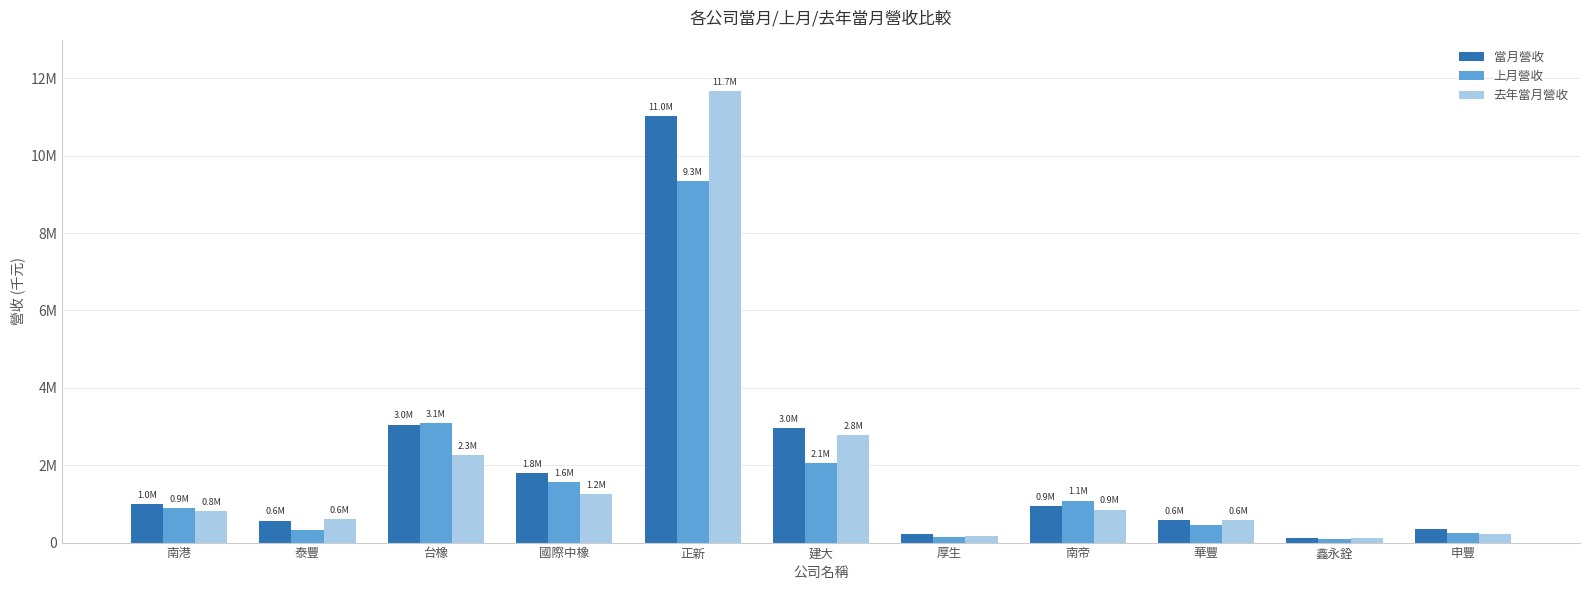

At which category does the chart reach its minimum across all series?

鑫永銓